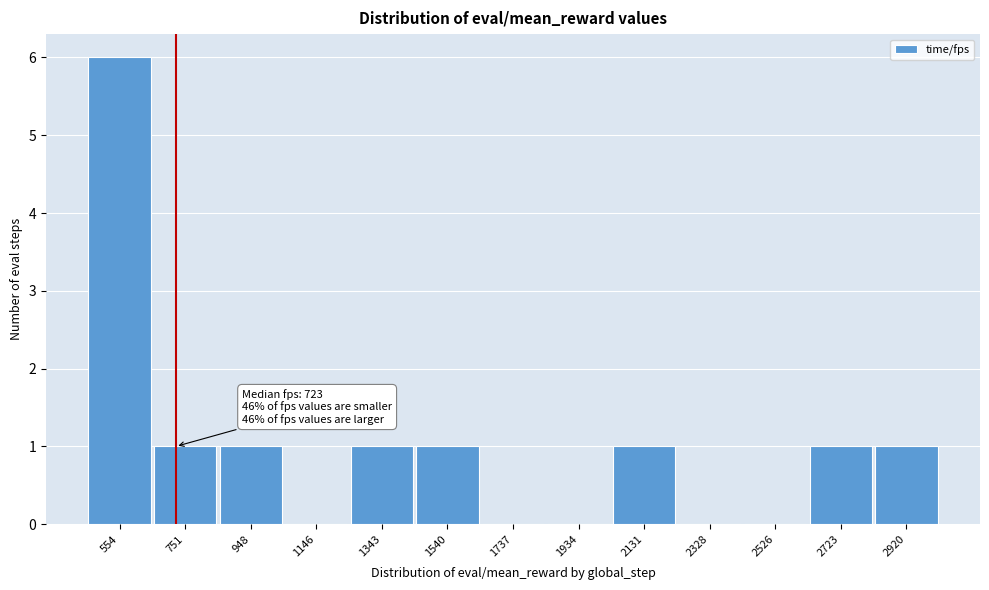

Which range on the x-axis has the tallest bar?

460 to 660